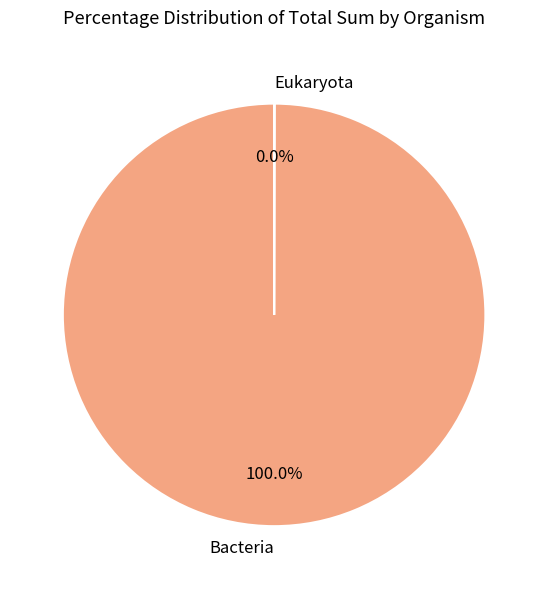

Which category has the biggest portion of the pie?

Bacteria